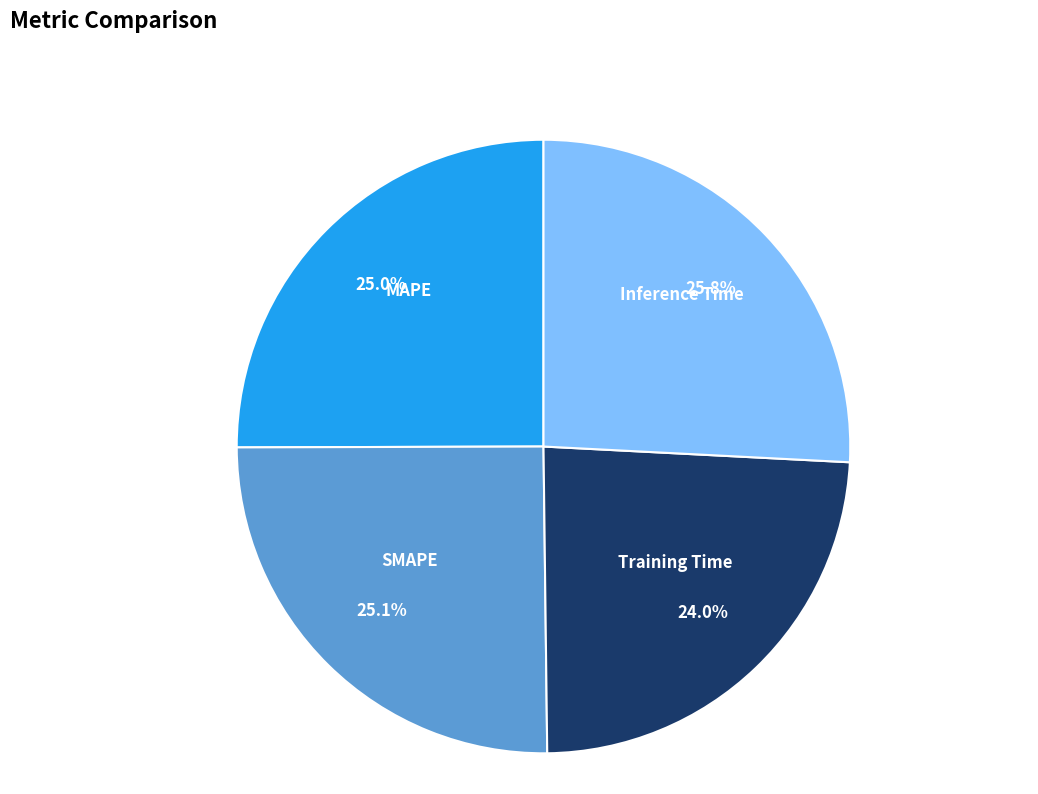

What percentage is NOT represented by SMAPE?

74.9%